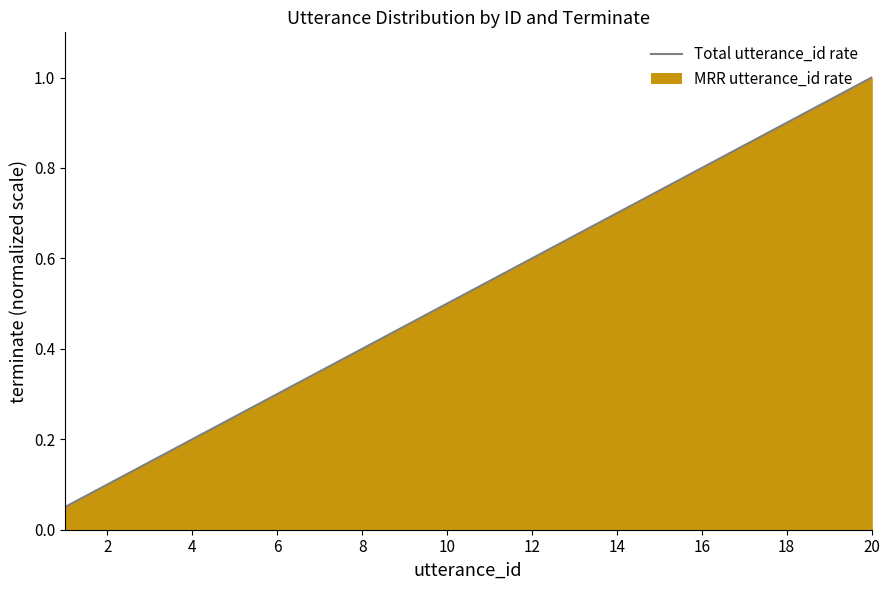

Does the chart have visible grid lines?

No